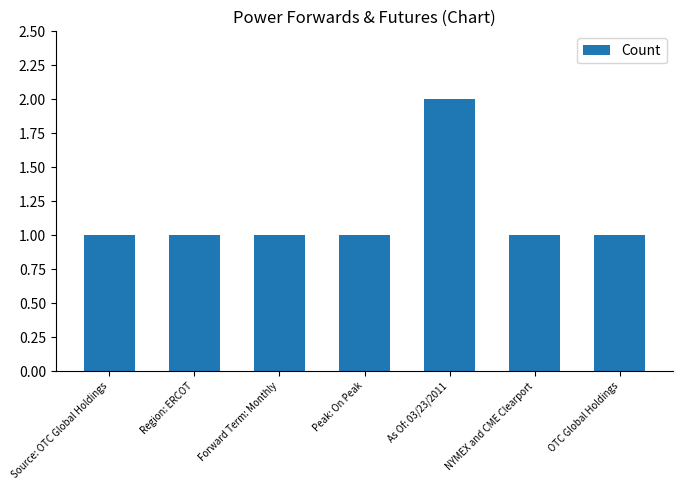

Reading right to left, what are all the values shown in this chart?

1	1	2	1	1	1	1